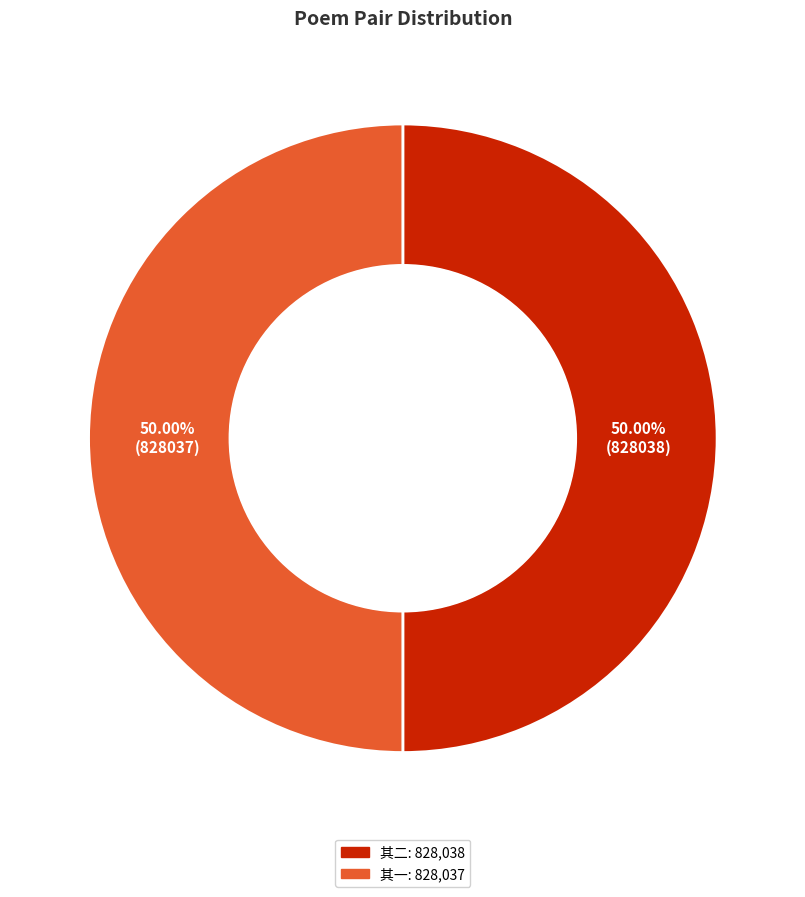

Count the number of slices in the pie.

2